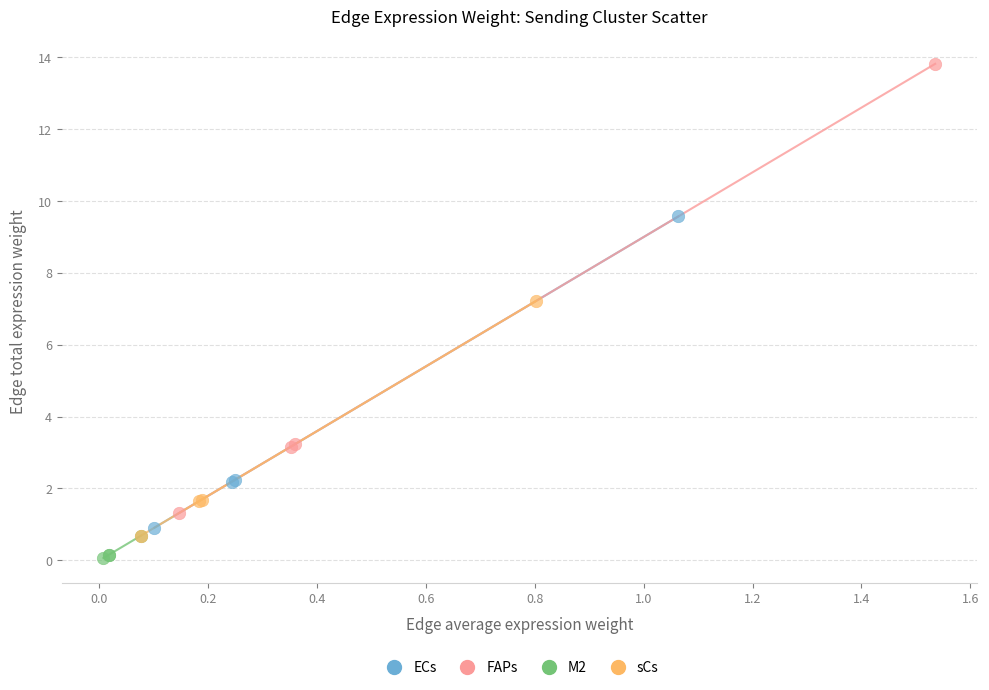

Which series has the widest spread of Y values?

FAPs